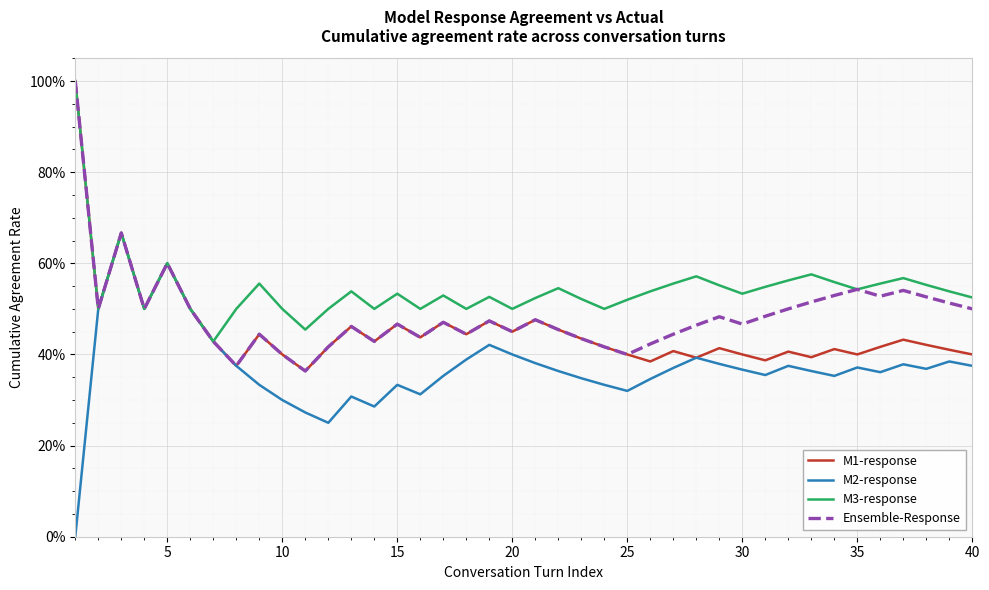

True or false: M2-response and Ensemble-Response intersect in this chart.

False